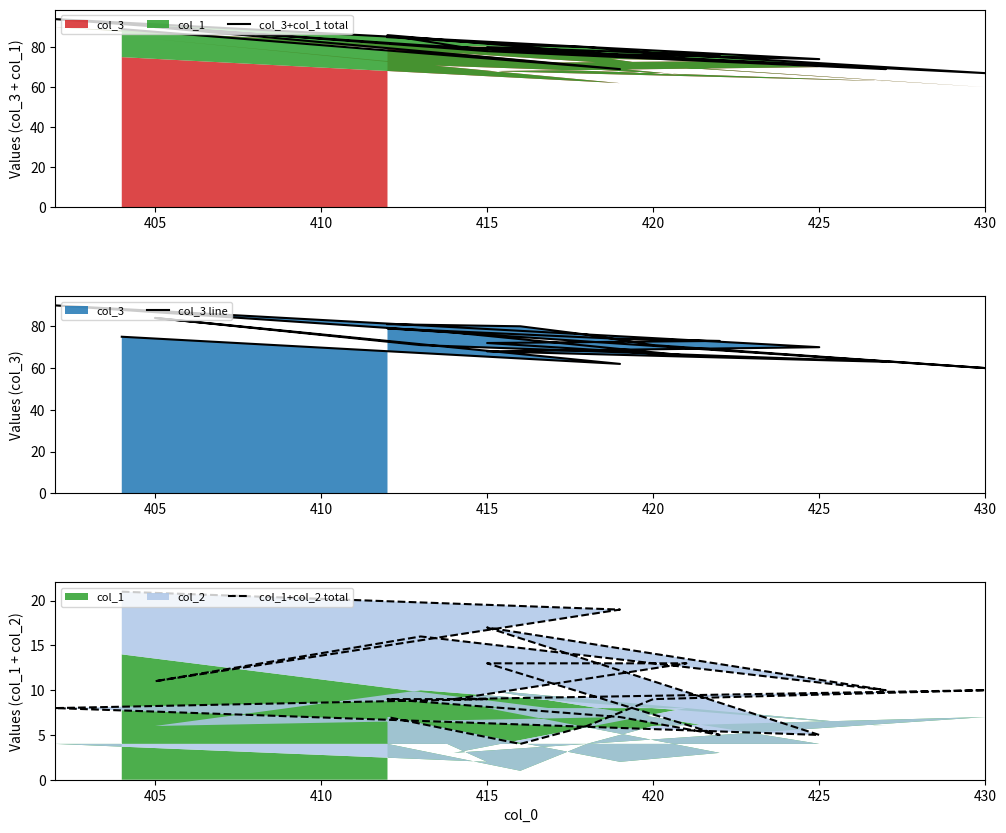

Which series has the largest total across all categories?

col_3+col_1 total